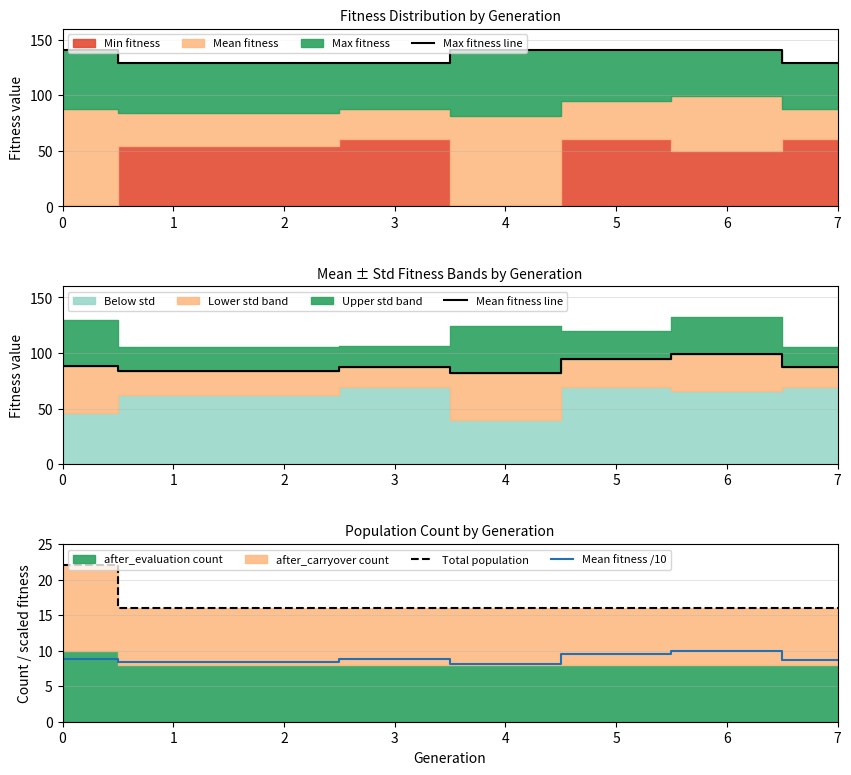

True or false: Total population has more than 0 interior local peaks.

False